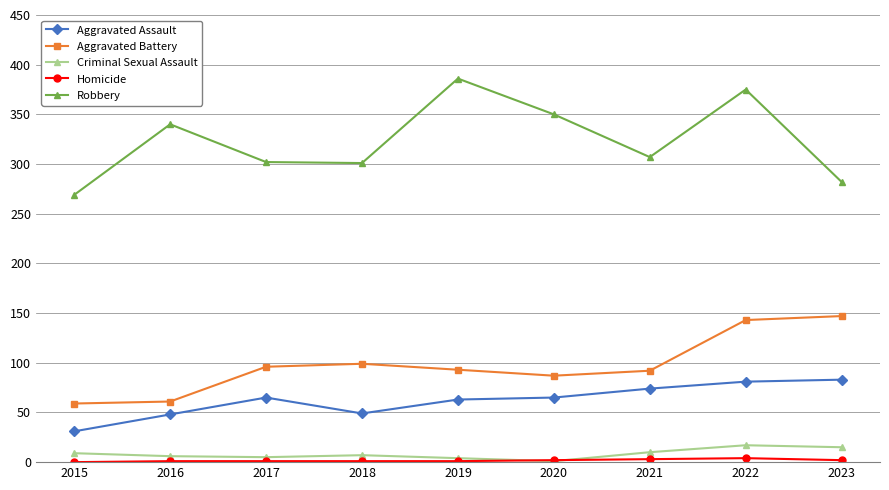

What is the sum of all Robbery values?

2912